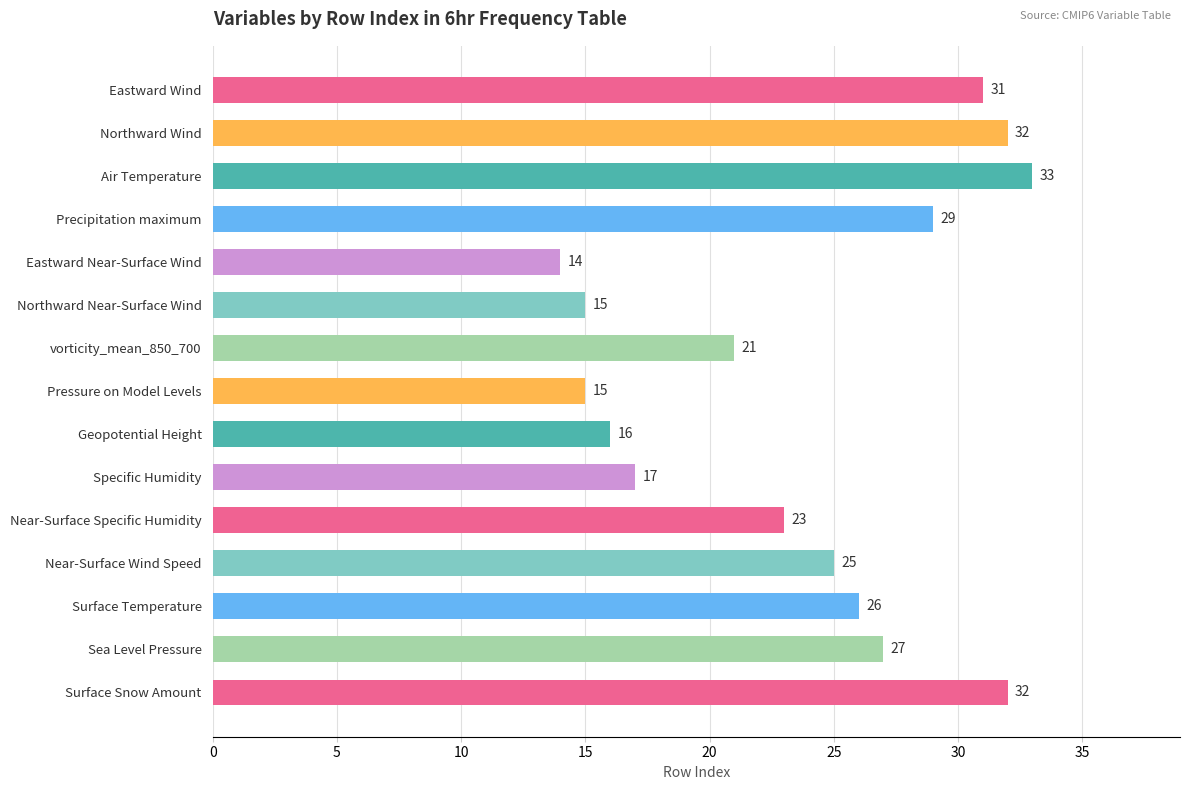

True or false: the data shows 15 at Air Temperature.

False